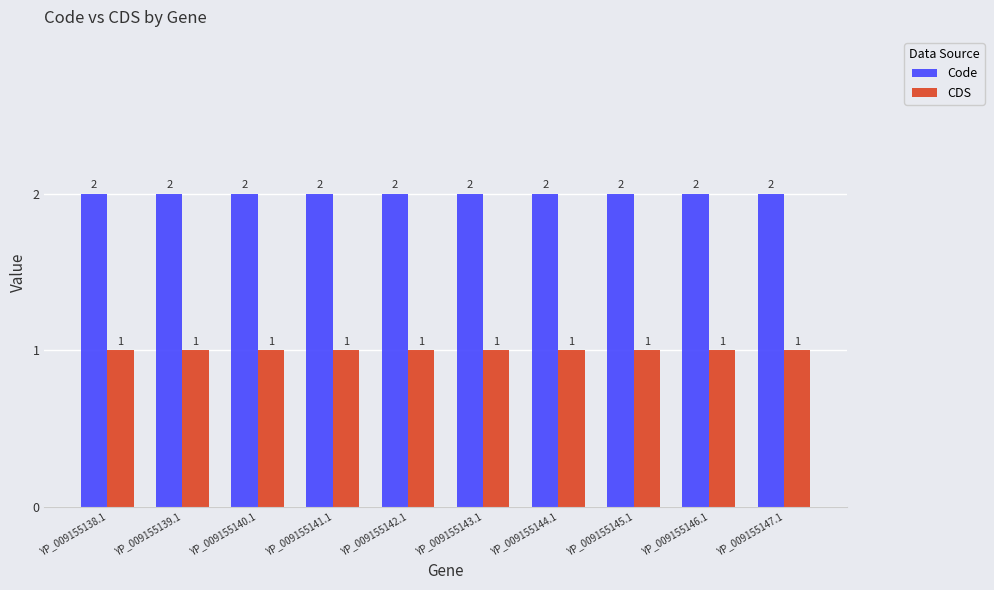

Is the value of CDS at YP_009155140.1 greater than the value of Code at YP_009155141.1?

No